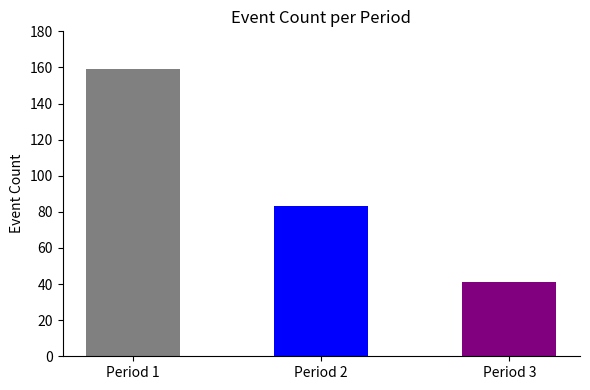

What is the sum of all values?

283